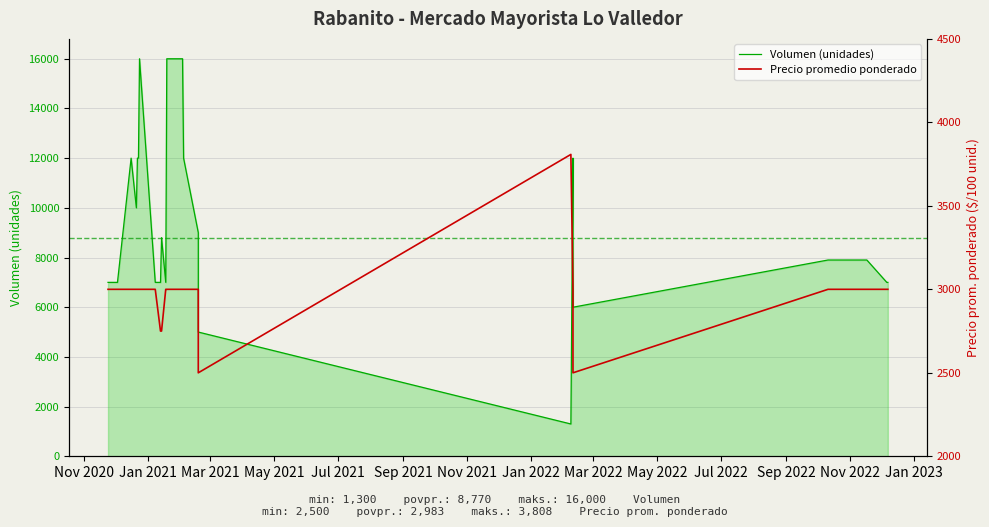

What is the difference between the second highest and minimum values in the Volumen (unidades) series?

14700